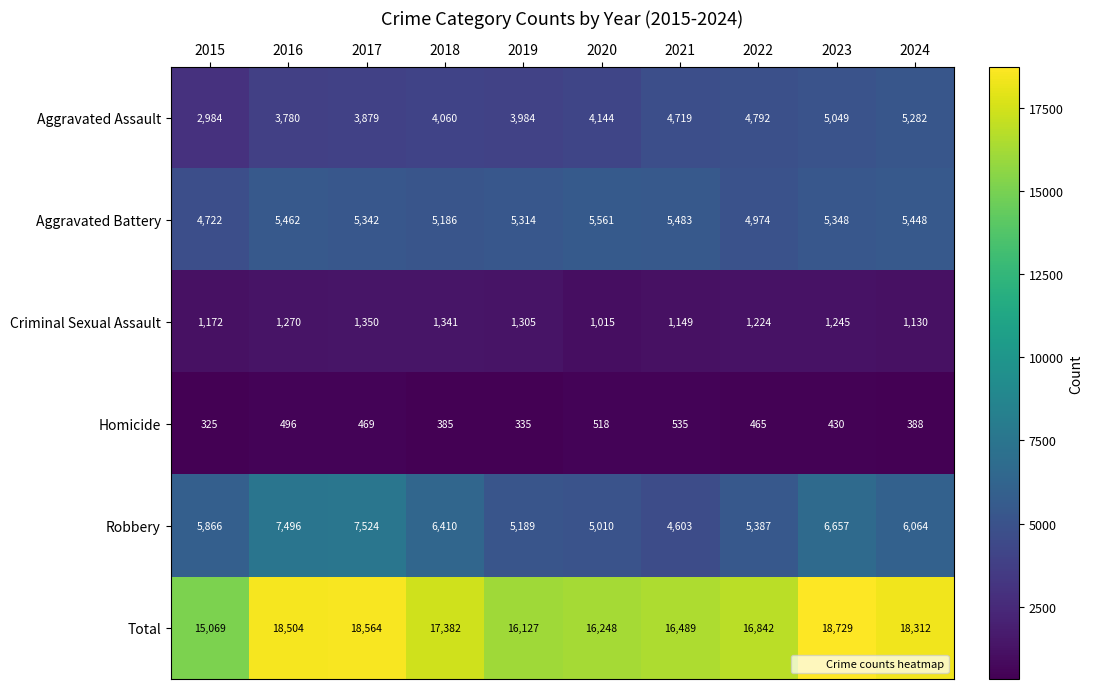

At how many categories does at least one series exceed 9156?

10